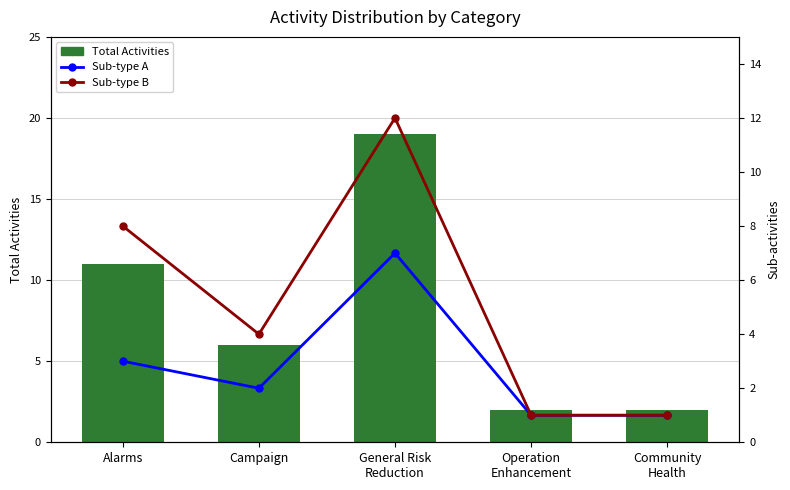

Reading left to right, transcribe all the data shown in this chart.

Total Activities: Alarms=11	Campaign=6	General Risk
Reduction=19	Operation
Enhancement=2	Community
Health=2
Sub-type A: Alarms=3	Campaign=2	General Risk
Reduction=7	Operation
Enhancement=1	Community
Health=1
Sub-type B: Alarms=8	Campaign=4	General Risk
Reduction=12	Operation
Enhancement=1	Community
Health=1